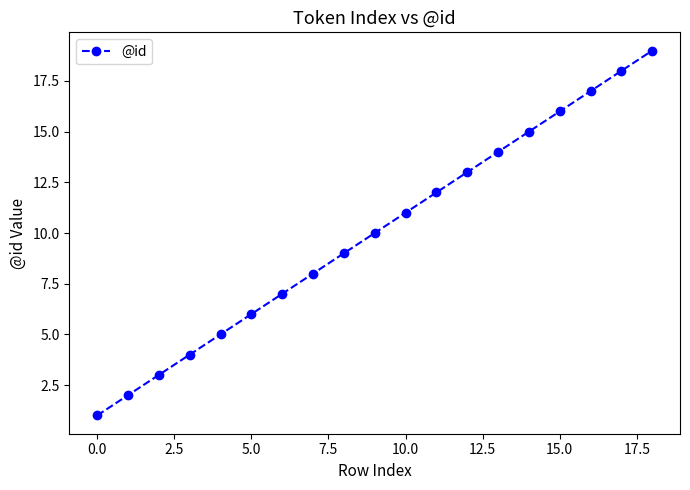

True or false: there are more than 2 points higher than both neighbors.

False